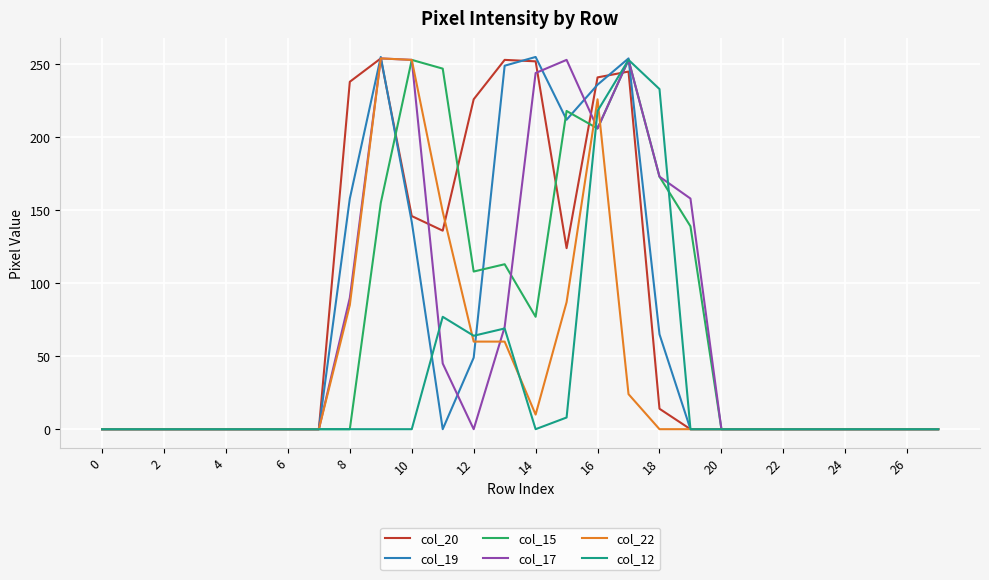

What is the sum of all col_12 values?

922